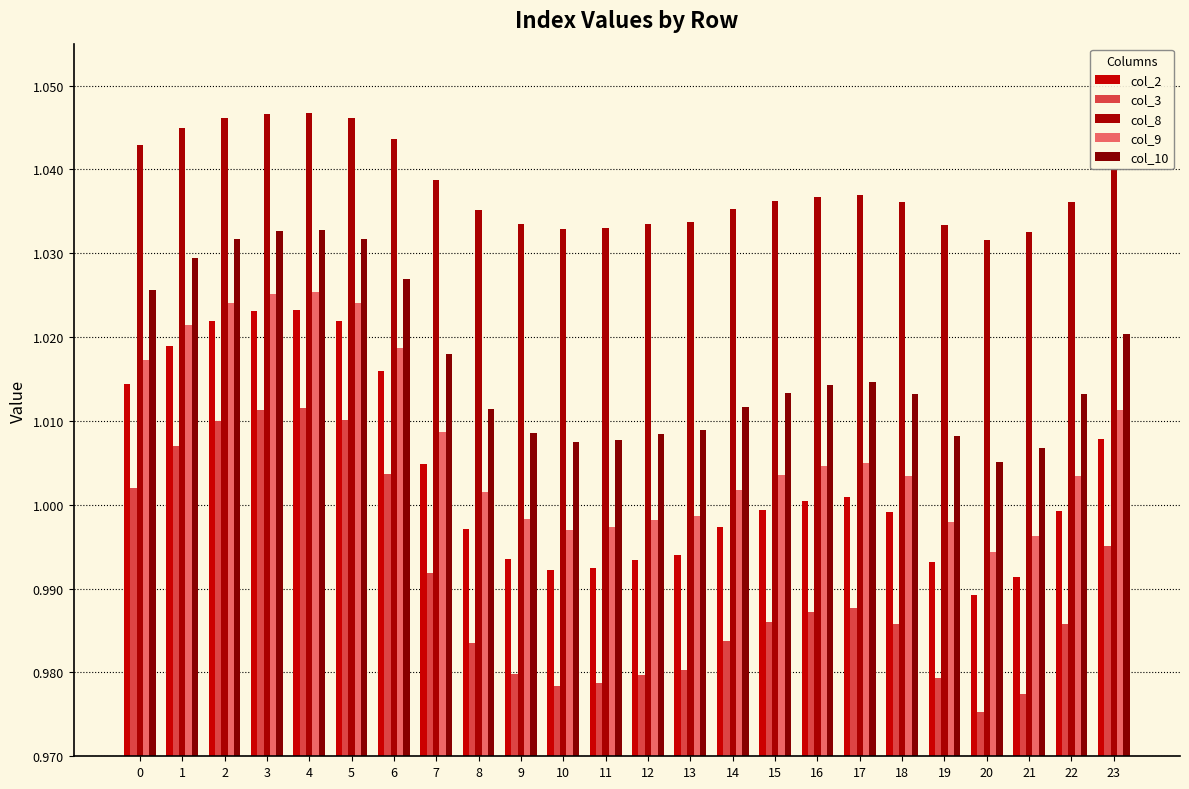

What is the value of the col_9 bar at the 4th from the left?

1.0